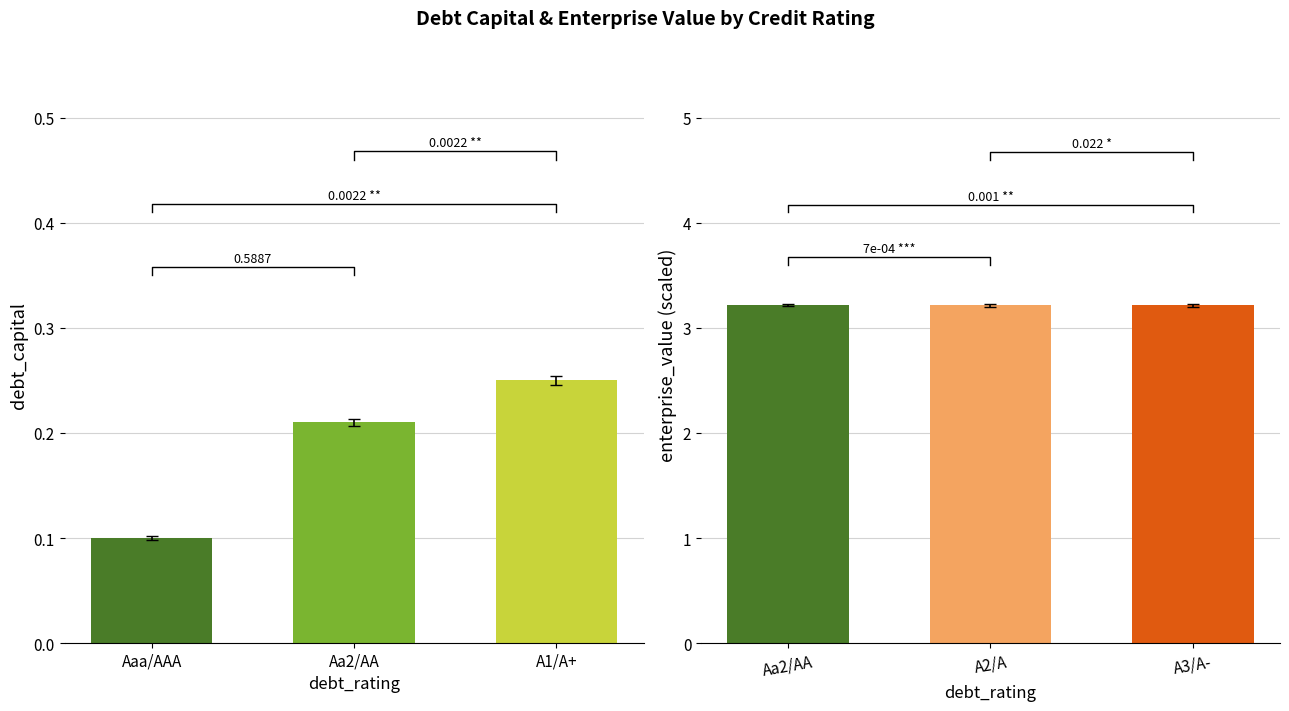

The value of enterprise_value at Aa2/AA is 4.9. True or false?

False